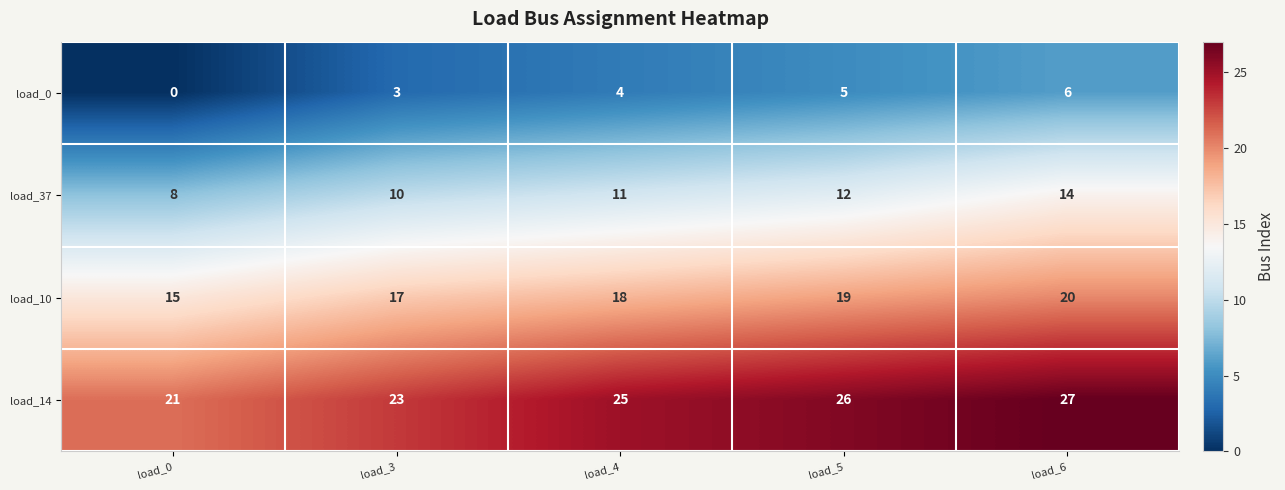

Reading left to right, what are all the values shown in this chart?

load_0: load_0=0	load_3=3	load_4=4	load_5=5	load_6=6
load_37: load_0=8	load_3=10	load_4=11	load_5=12	load_6=14
load_10: load_0=15	load_3=17	load_4=18	load_5=19	load_6=20
load_14: load_0=21	load_3=23	load_4=25	load_5=26	load_6=27